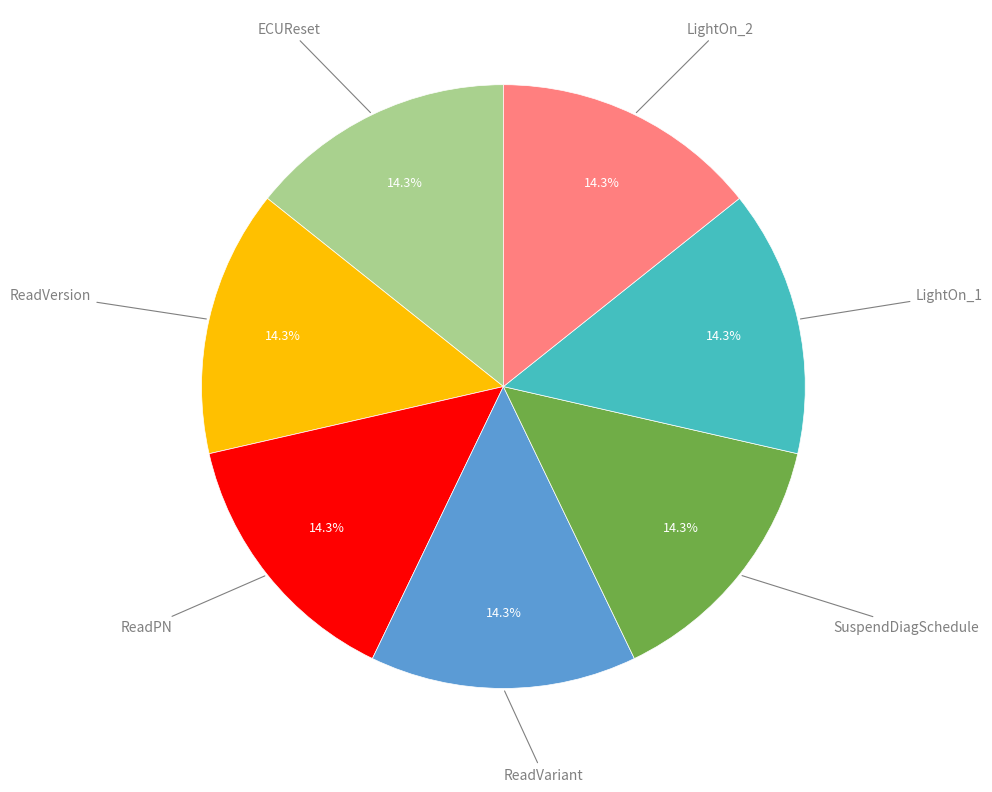

What percentage do ECUReset and ReadPN together represent?

28.6%